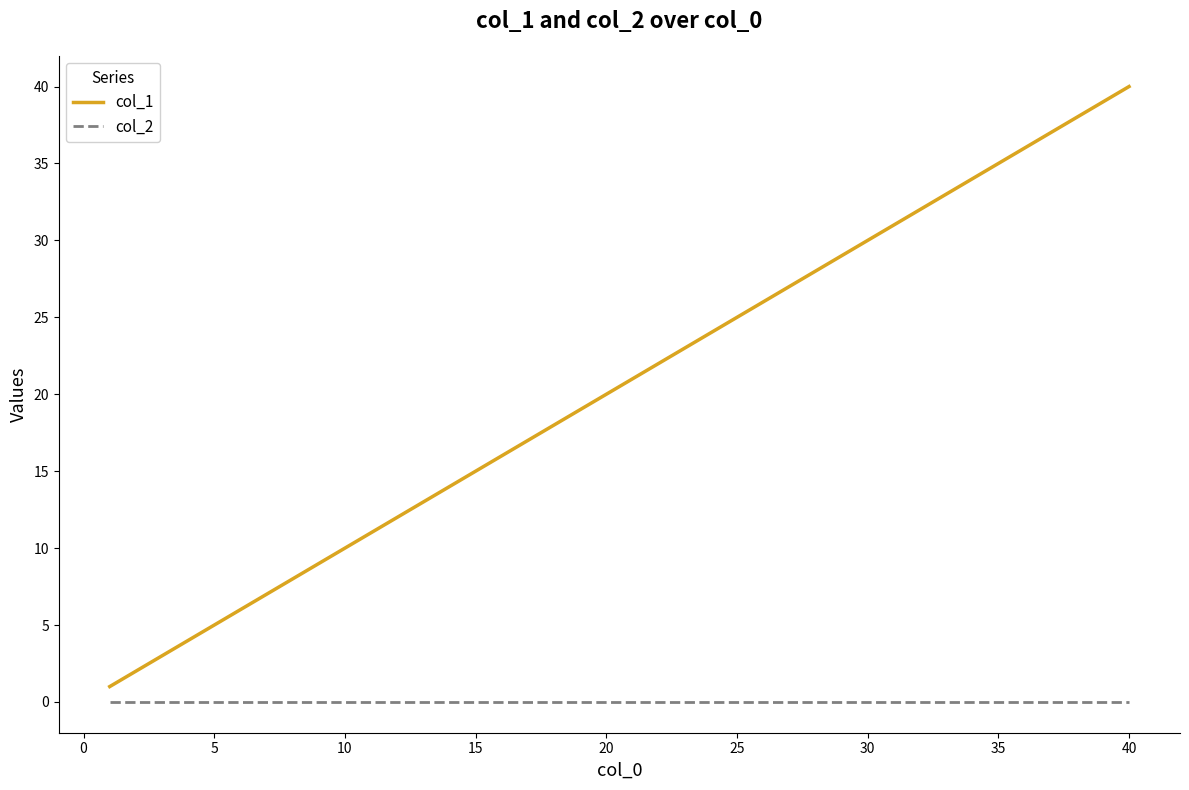

List the series in order of their overall mean, highest first.

col_1, col_2